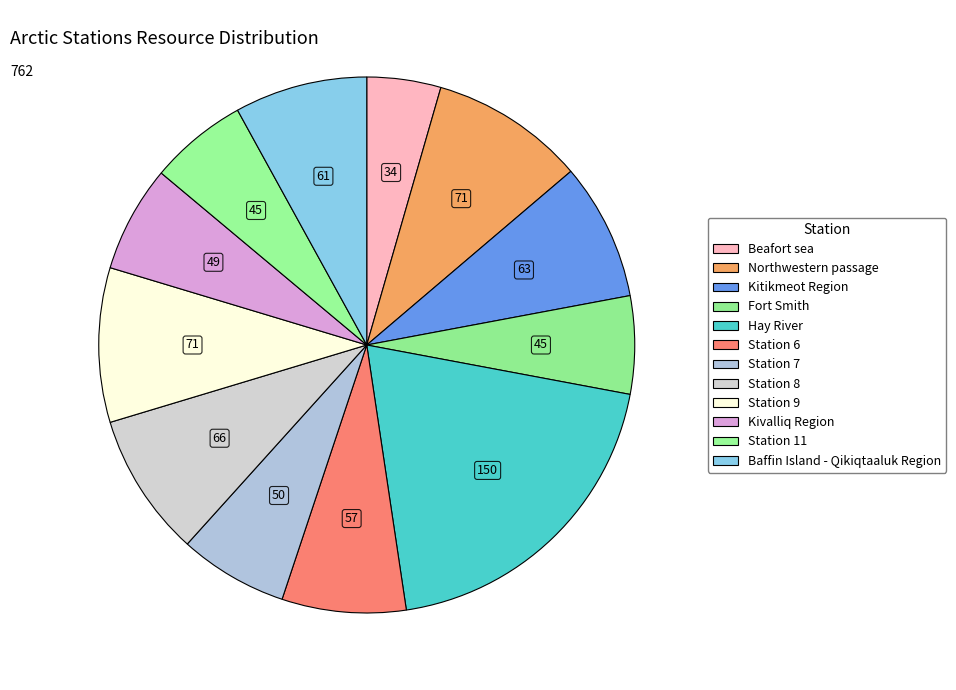

Which category has the biggest portion of the pie?

Hay River